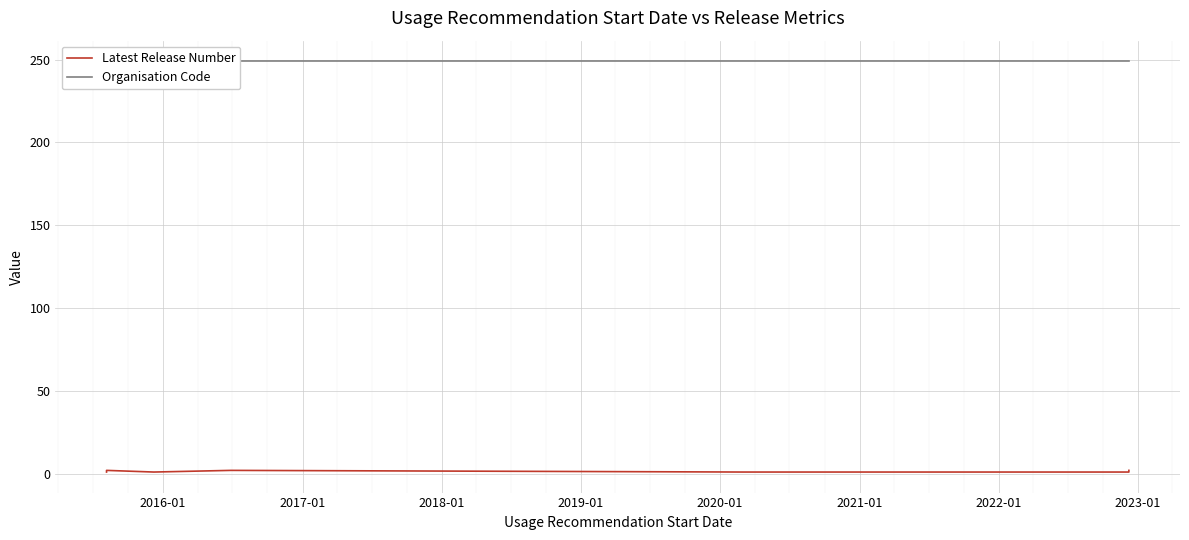

How many data points does each series have?

37